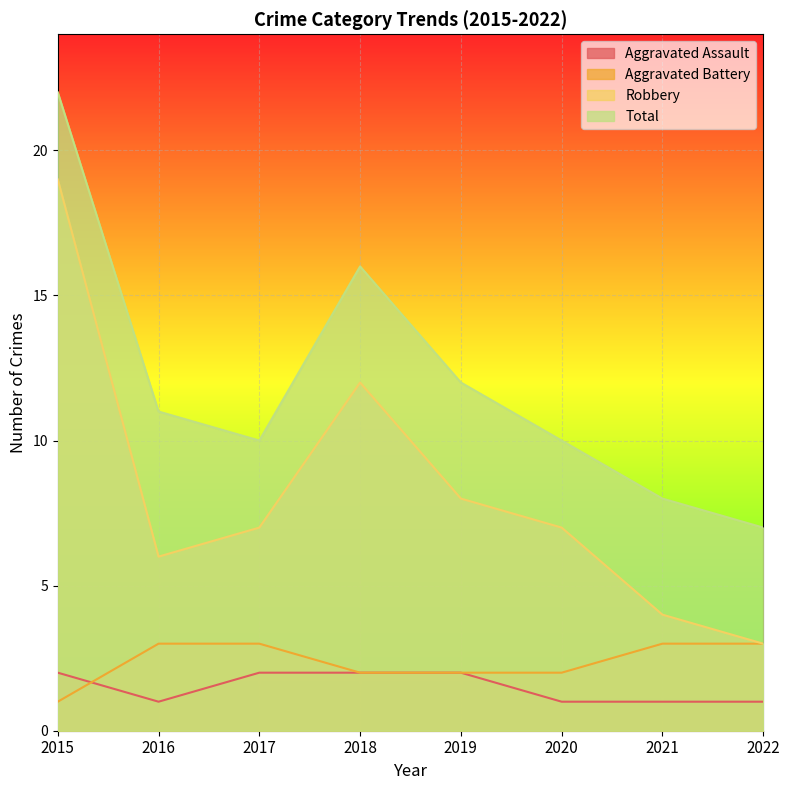

What is the sum of the Robbery values at 2017 and 2022?

10